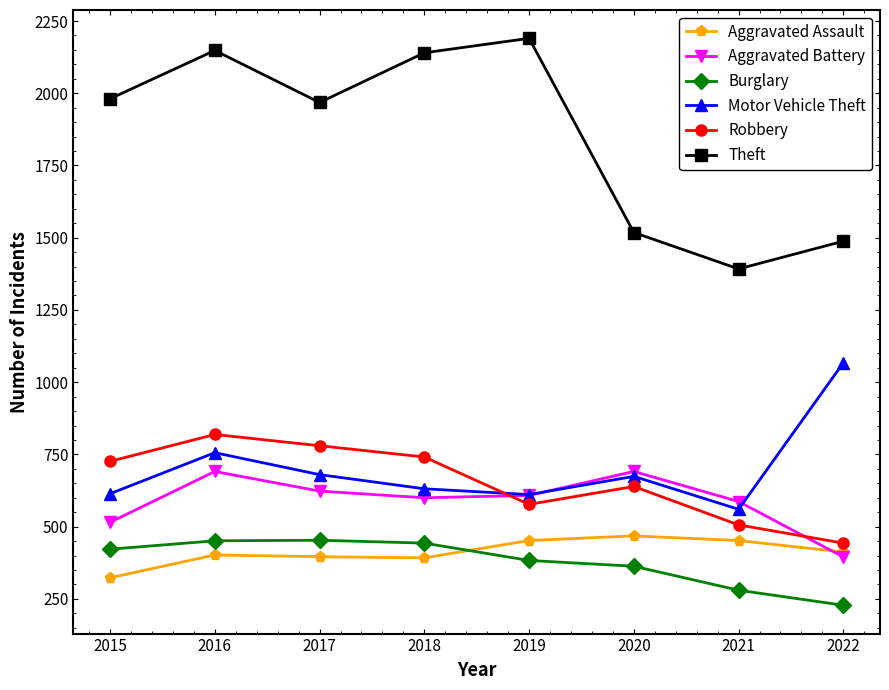

Which series has the widest spread of values?

Theft